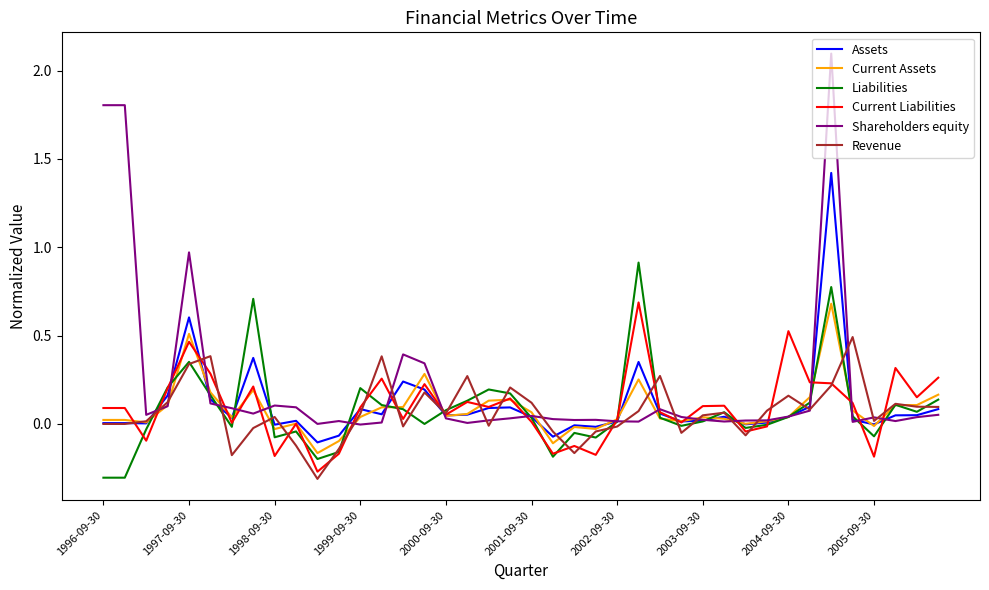

What is the greatest value displayed?

2.1